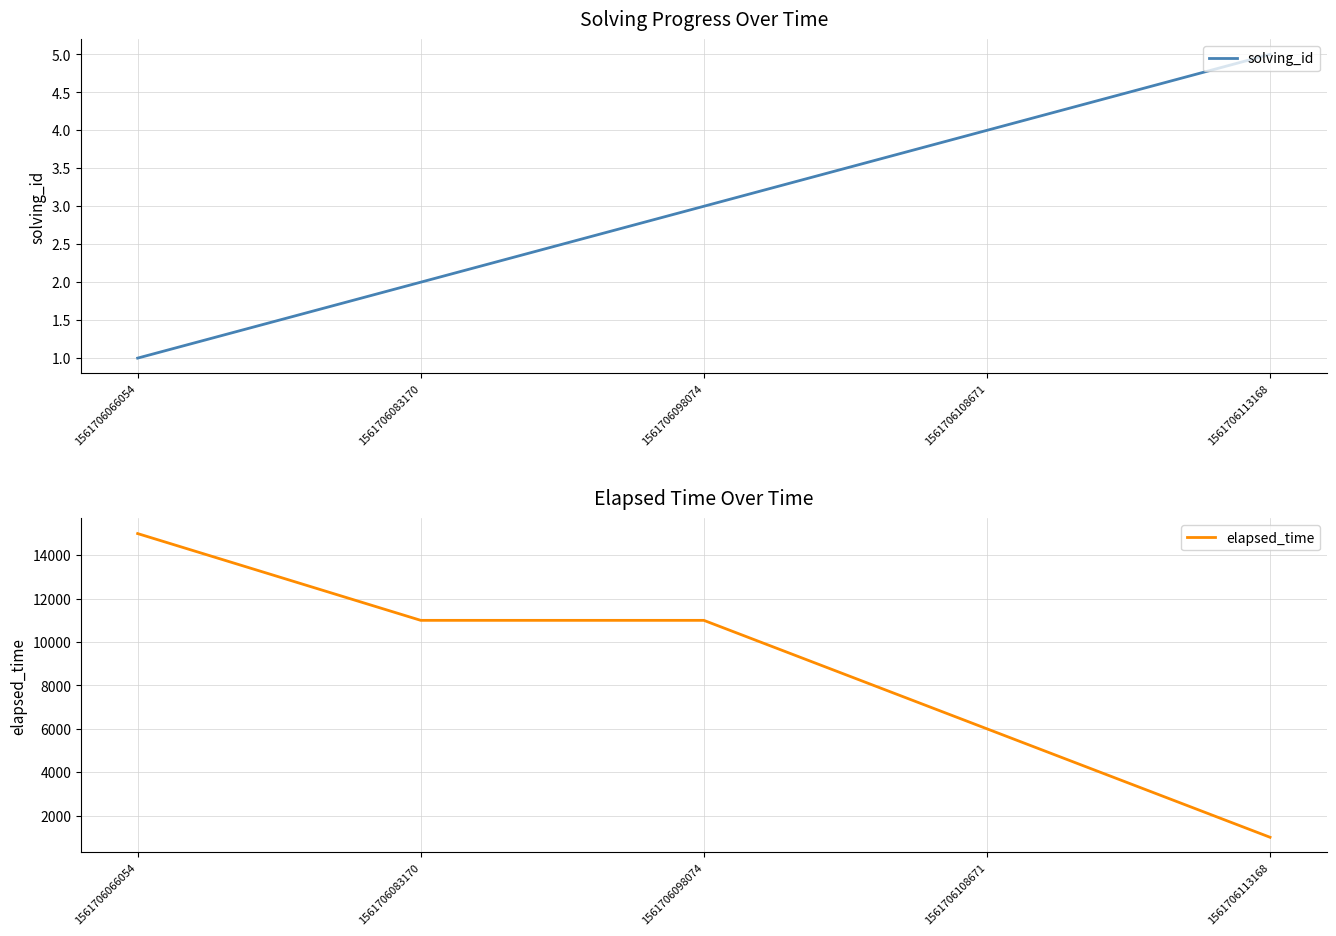

Does the chart display data point markers on the line(s)?

No